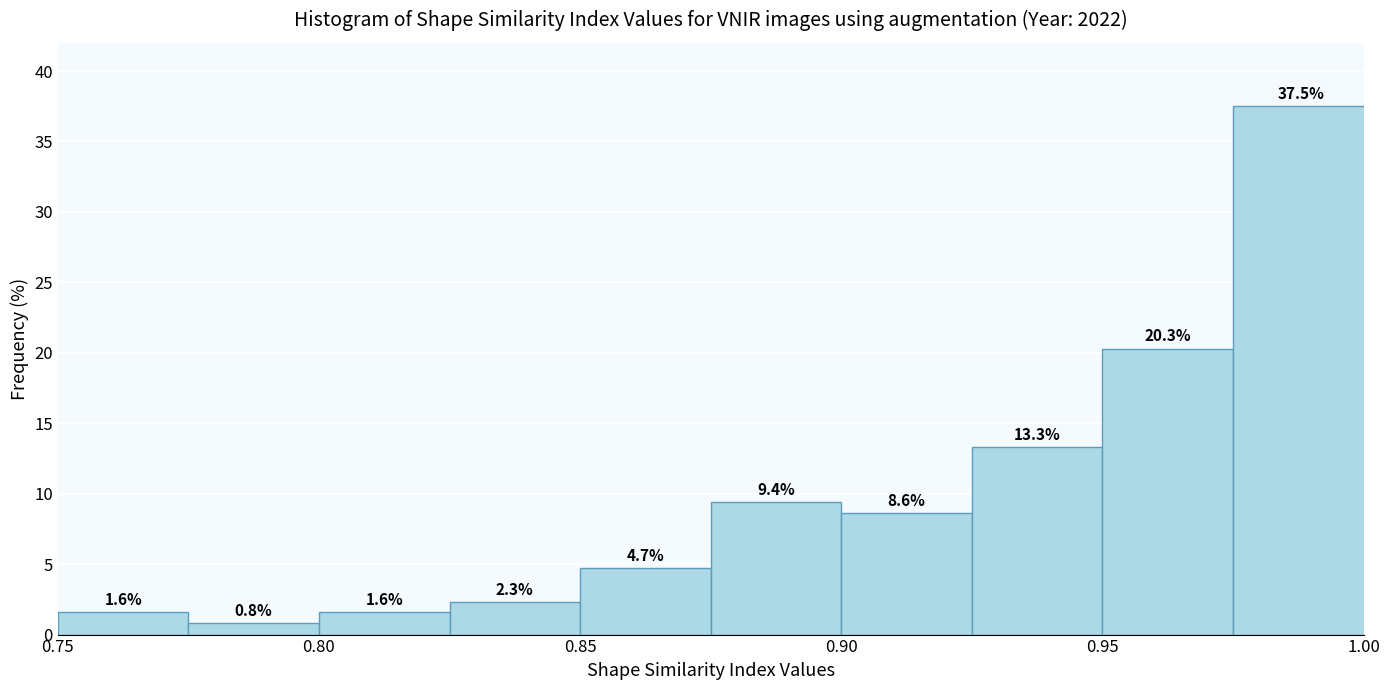

Reading left to right, list every bar in this chart as the range it spans on the x-axis followed by its height. The bar edges are not printed on the chart, so give them approximately, as read against the axis.

0.750 to 0.775: 1.6
0.775 to 0.800: 0.8
0.800 to 0.825: 1.6
0.825 to 0.850: 2.3
0.850 to 0.875: 4.7
0.875 to 0.900: 9.4
0.900 to 0.925: 8.6
0.925 to 0.950: 13.3
0.950 to 0.975: 20.3
0.975 to 1.001: 37.5